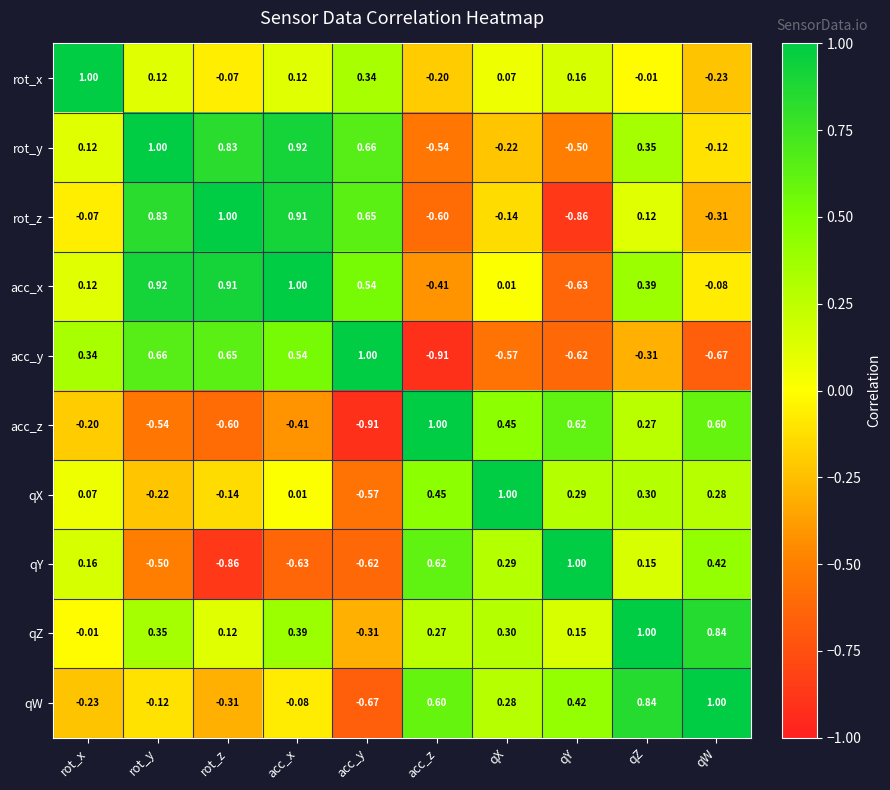

How many categories are shown in the chart?

10